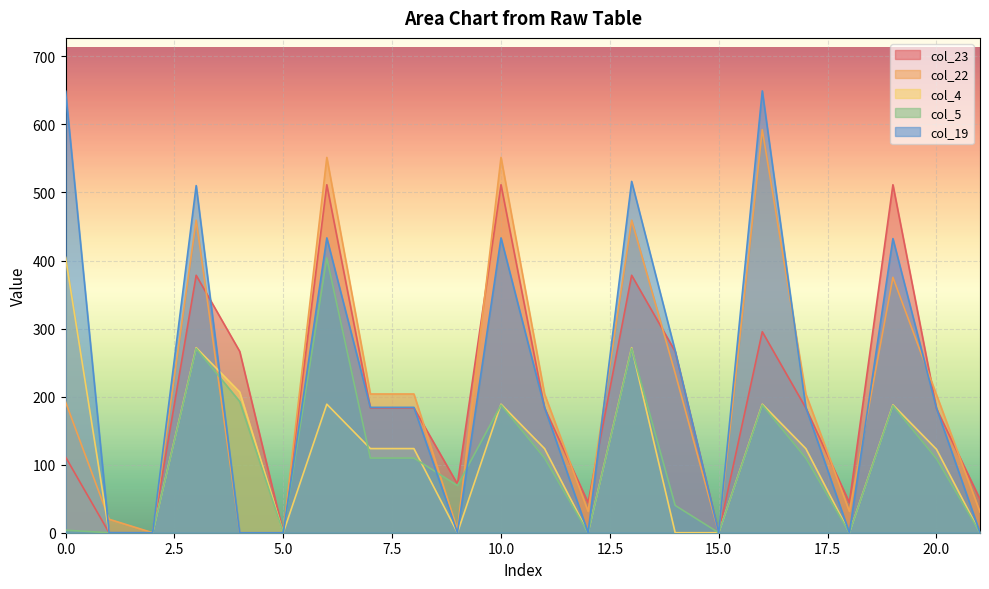

True or false: col_22 and col_5 cross at least once.

True